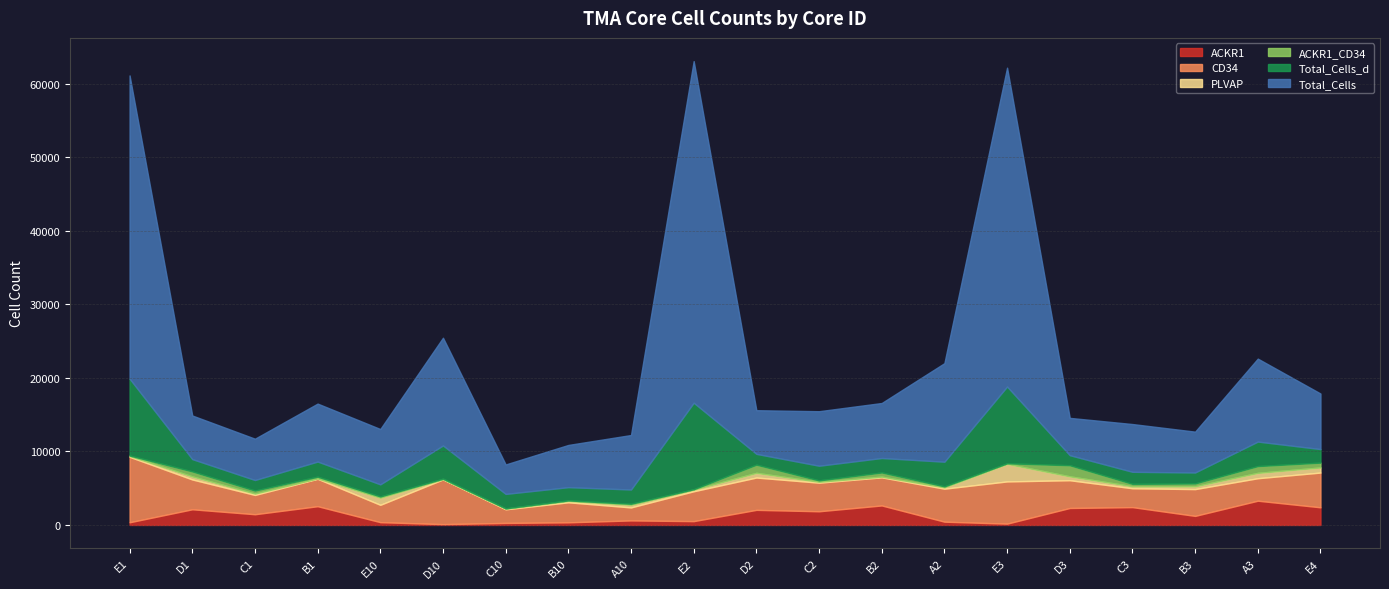

Reading left to right, transcribe all the data shown in this chart.

ACKR1: E1=365	D1=2131	C1=1458	B1=2551	E10=380	D10=111	C10=277	B10=359	A10=616	E2=521	D2=2053	C2=1861	B2=2653	A2=447	E3=180	D3=2307	C3=2425	B3=1233	A3=3299	E4=2401
CD34: E1=8906	D1=4058	C1=2625	B1=3731	E10=2358	D10=6088	C10=1852	B10=2723	A10=1769	E2=4064	D2=4398	C2=3891	B2=3824	A2=4489	E3=5743	D3=3778	C3=2567	B3=3645	A3=3059	E4=4727
PLVAP: E1=119	D1=417	C1=187	B1=48	E10=967	D10=24	C10=92	B10=192	A10=360	E2=229	D2=637	C2=124	B2=95	A2=186	E3=2393	D3=528	C3=278	B3=383	A3=728	E4=694
ACKR1_CD34: E1=62	D1=680	C1=410	B1=239	E10=173	D10=78	C10=40	B10=68	A10=142	E2=47	D2=1115	C2=187	B2=569	A2=128	E3=73	D3=1510	C3=320	B3=388	A3=925	E4=658
Total_Cells_d: E1=10450	D1=1673	C1=1435	B1=2056	E10=1647	D10=4515	C10=1964	B10=1799	A10=1937	E2=11769	D2=1468	C2=1994	B2=1967	A2=3354	E3=10443	D3=1369	C3=1640	B3=1490	A3=3332	E4=1844
Total_Cells: E1=41252	D1=5933	C1=5620	B1=7884	E10=7526	D10=14655	C10=4006	B10=5744	A10=7411	E2=46473	D2=5940	C2=7416	B2=7483	A2=13408	E3=43374	D3=5076	C3=6498	B3=5555	A3=11285	E4=7557